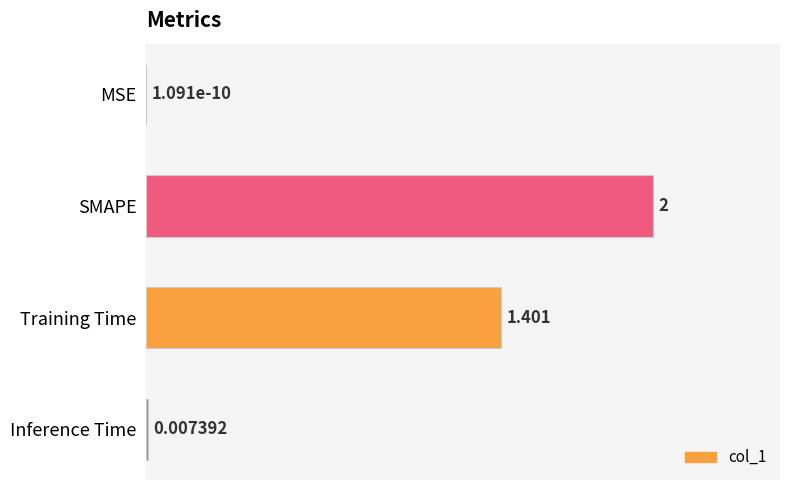

Which has a higher value, SMAPE or MSE?

SMAPE